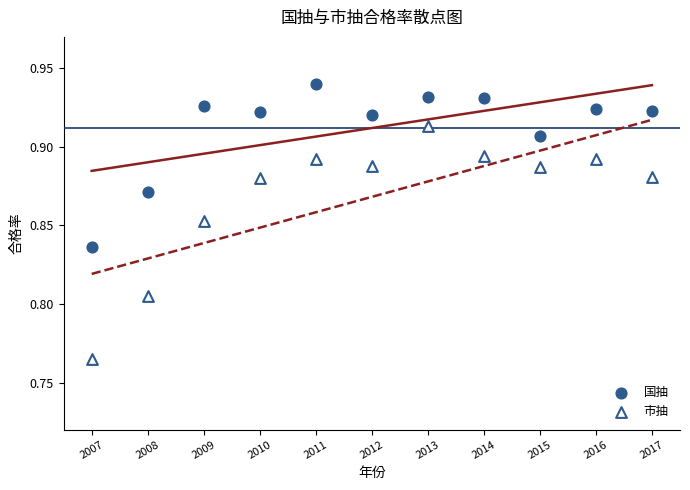

Which series contains the highest Y value?

国抽